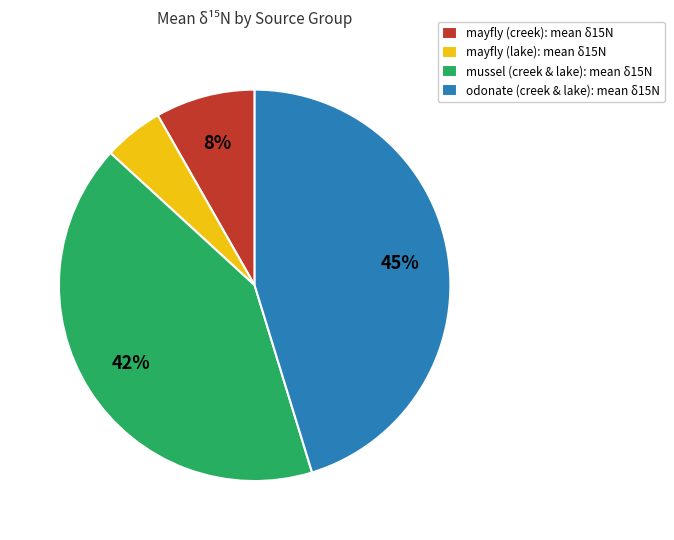

Does any single category account for the majority?

No